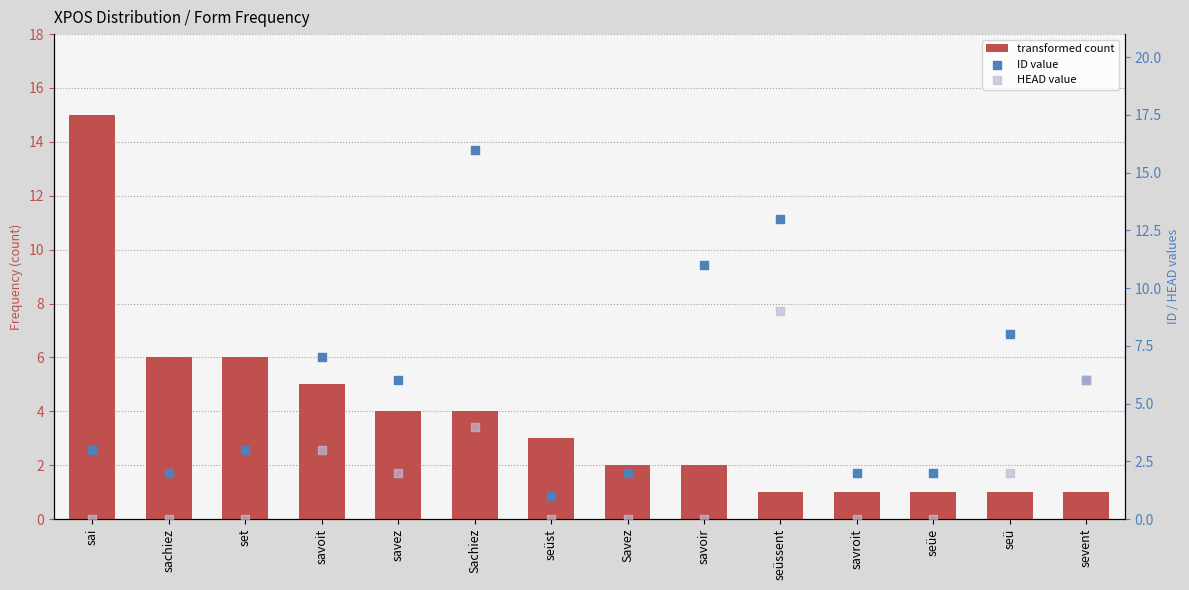

At how many categories does at least one series exceed 0?

14